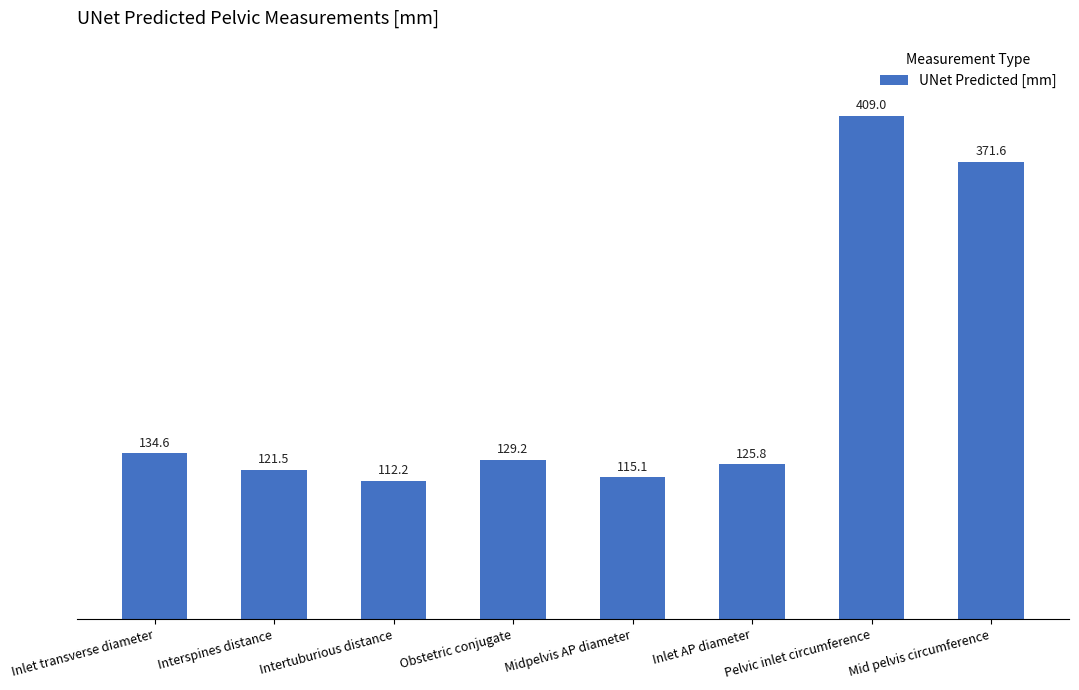

Reading left to right, transcribe all the data shown in this chart.

134.6	121.5	112.2	129.2	115.1	125.8	409.0	371.6